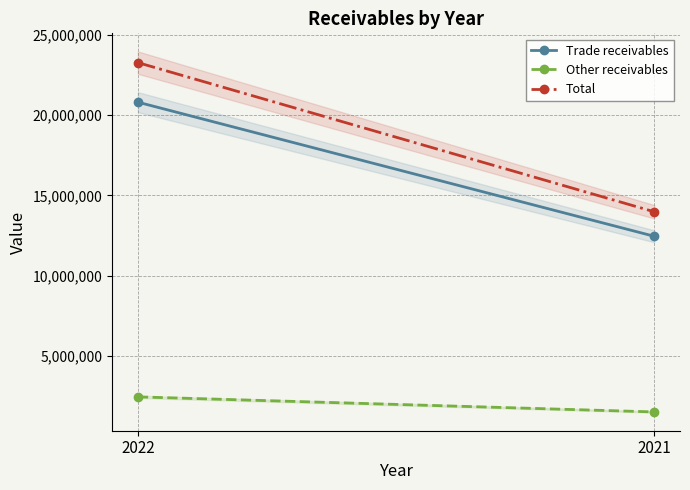

At how many categories does at least one series exceed 18086111?

1